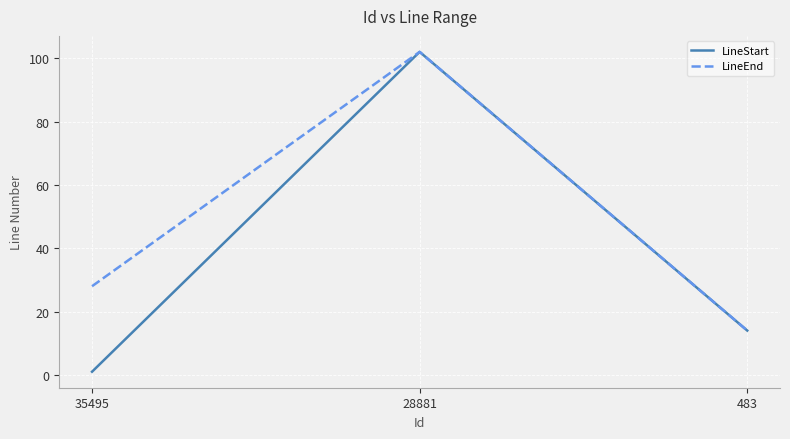

Count the LineEnd values in the range 14 to 102.

3